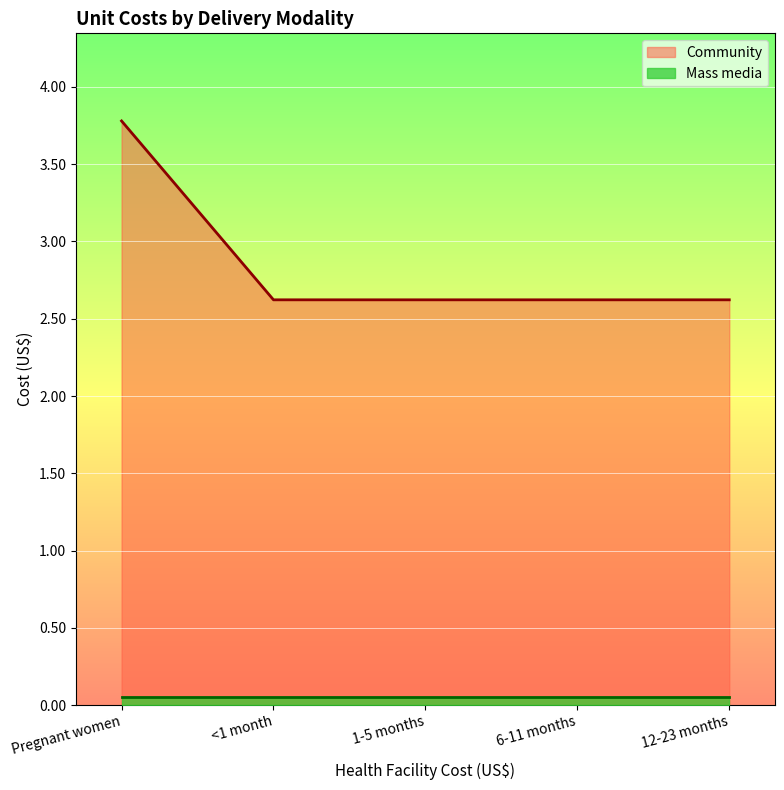

What is the ratio of the value at 1-5 months to the value at 12-23 months?

1.0